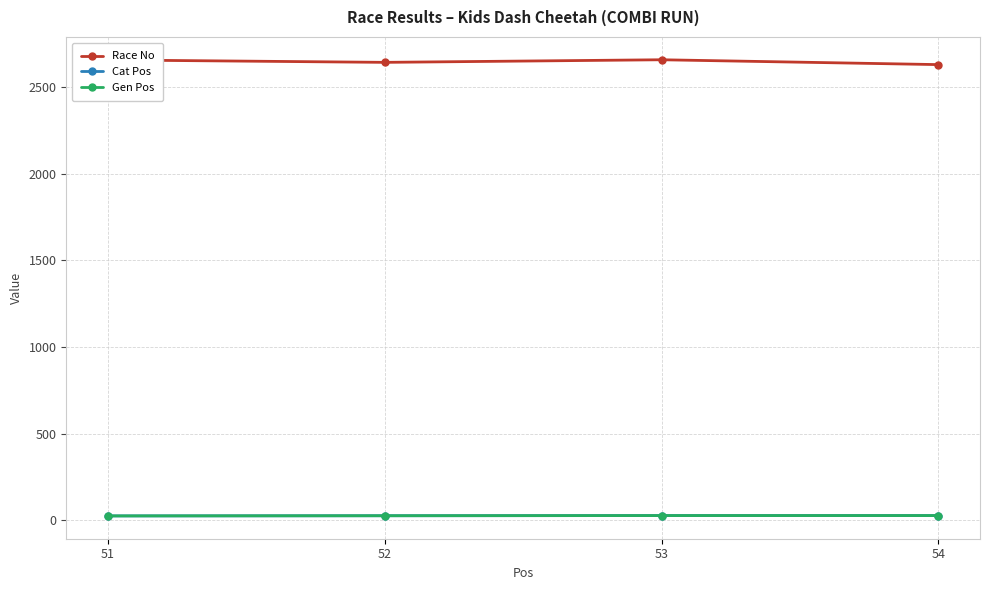

Is this an area chart (filled region under the line)?

No